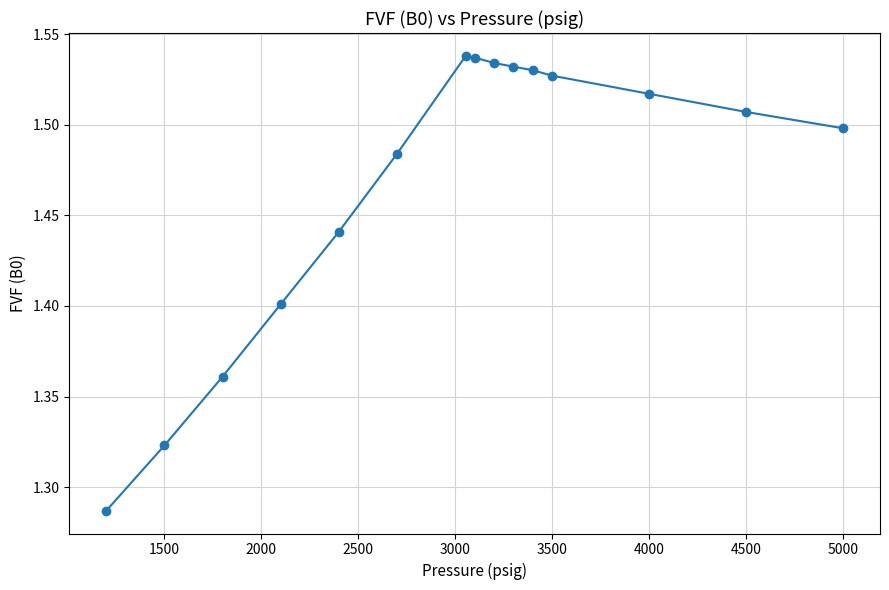

Count the values in the range 1 to 2.

15